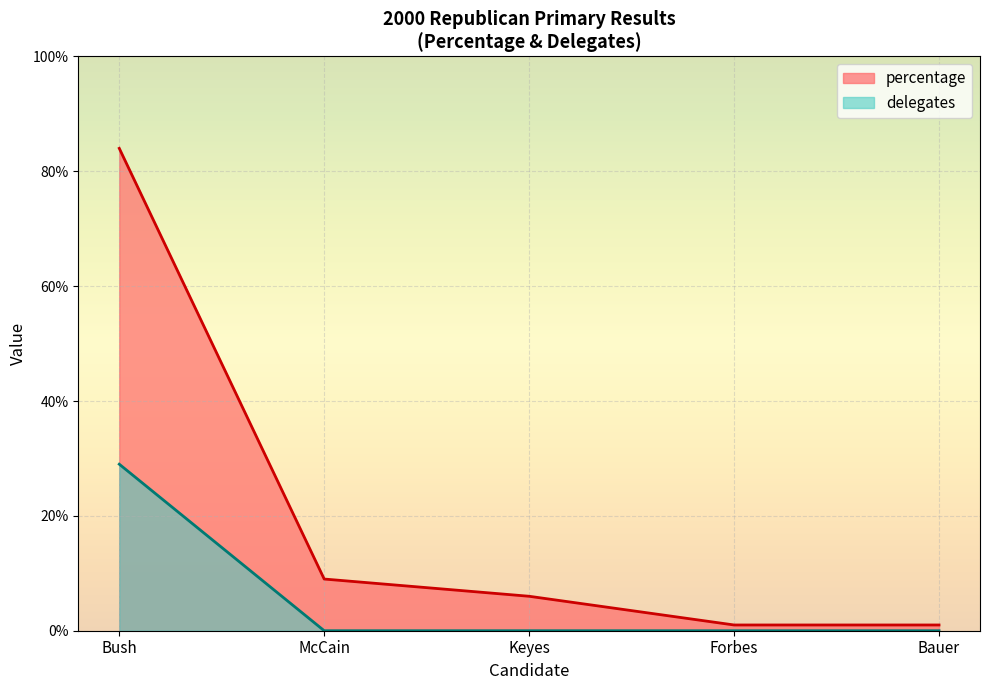

At which label does delegates reach its minimum?

McCain